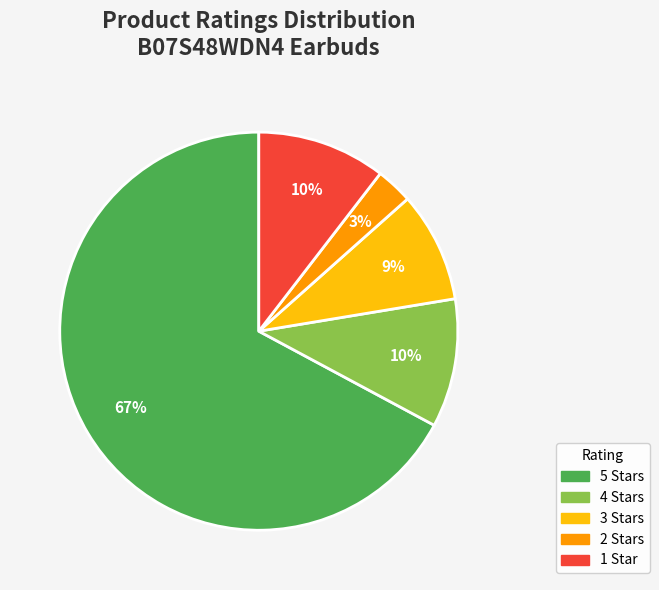

To the nearest percent, what is the average slice percentage?

20%